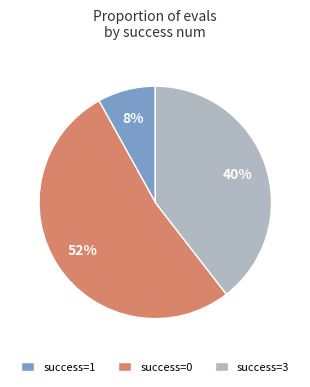

Do success=1 and success=0 together represent more than half of the pie?

Yes